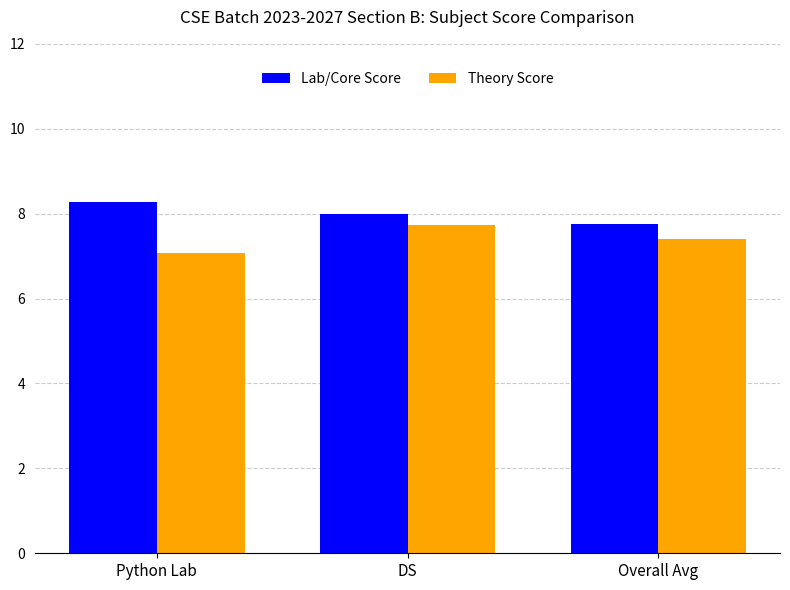

What position from the left is Python Lab?

1